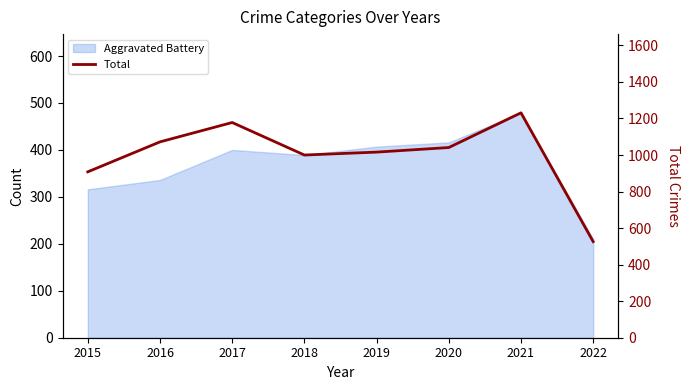

Count the number of categories in the chart.

8